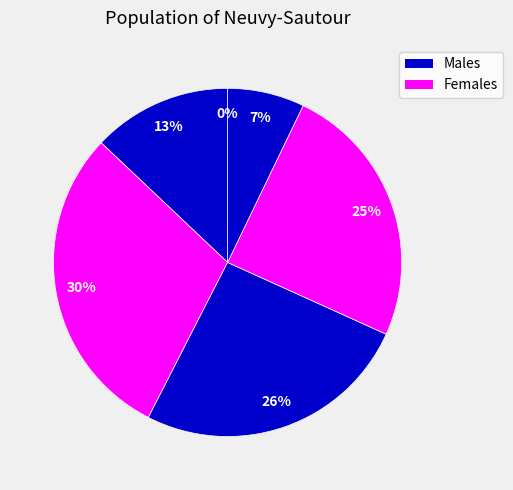

What portion of the pie excludes 0?

100.0%